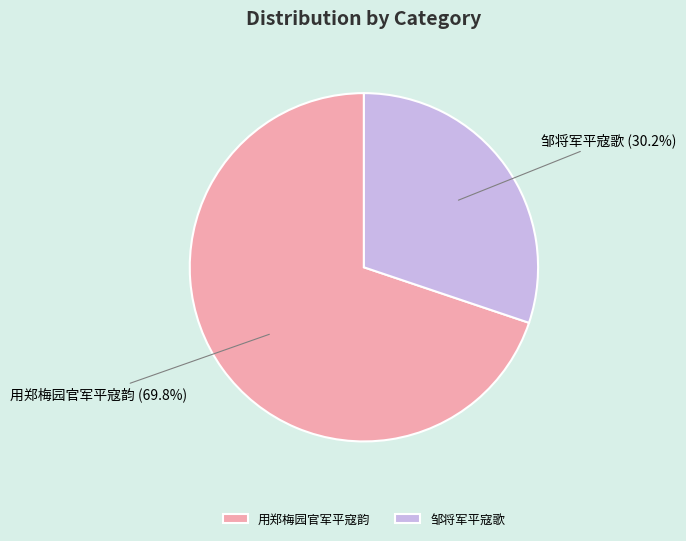

Does 用郑梅园官军平寇韵 account for over 50% of the chart?

Yes